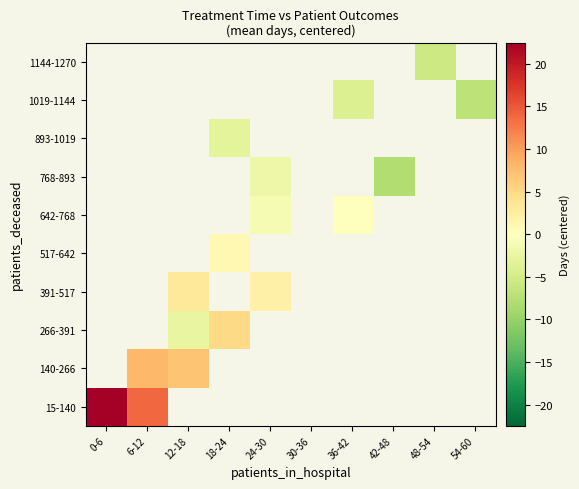

What is the maximum value shown in the chart?

22.5